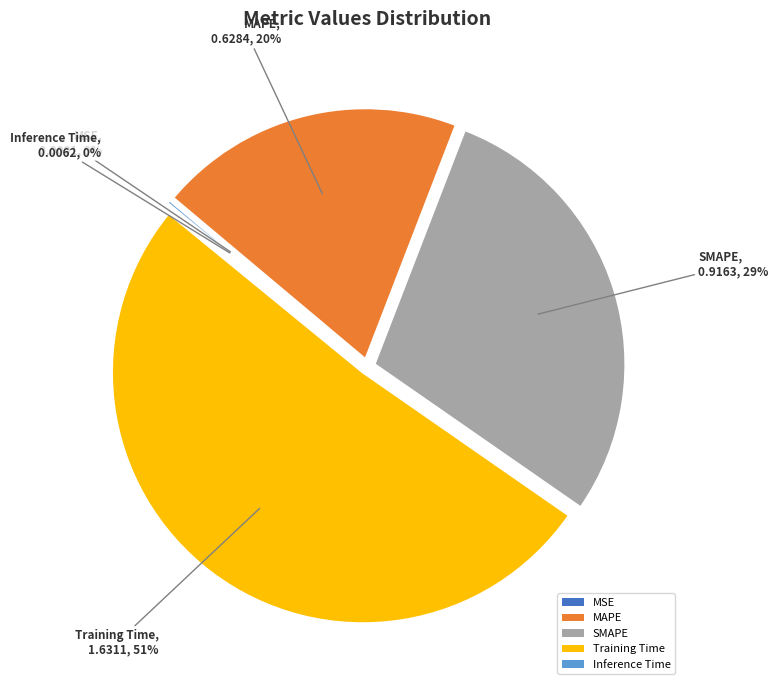

To the nearest percent, what is the difference between the largest and smallest slice percentages?

51%